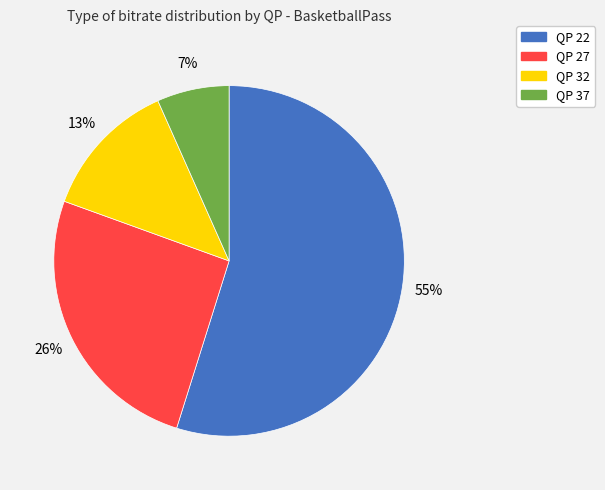

Is the sum of QP 27 and QP 22 greater than half?

Yes